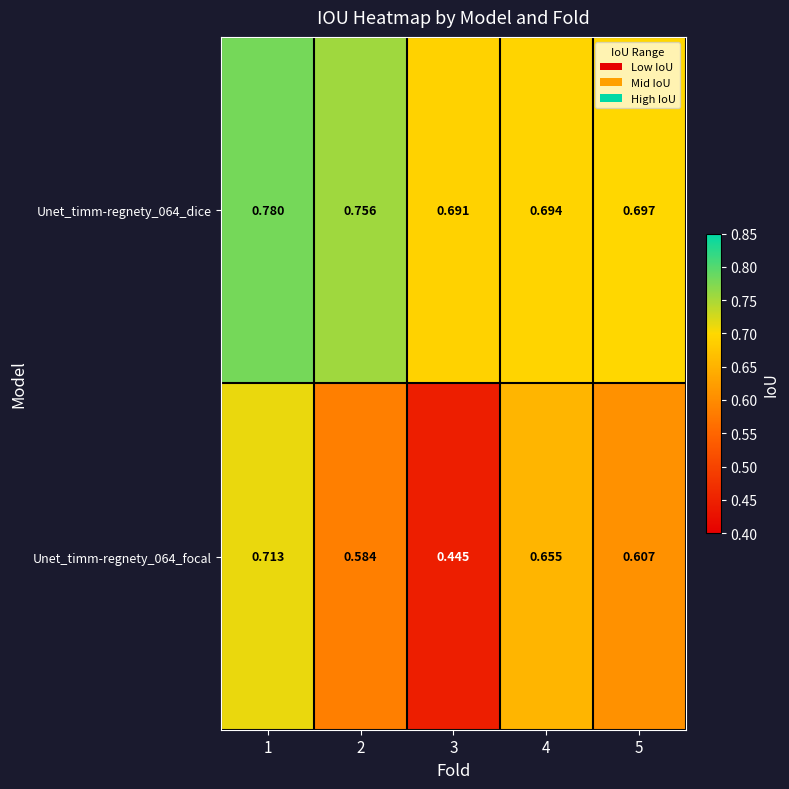

Is the value of Unet_timm-regnety_064_dice at 1 greater than the value of Unet_timm-regnety_064_focal at 2?

Yes